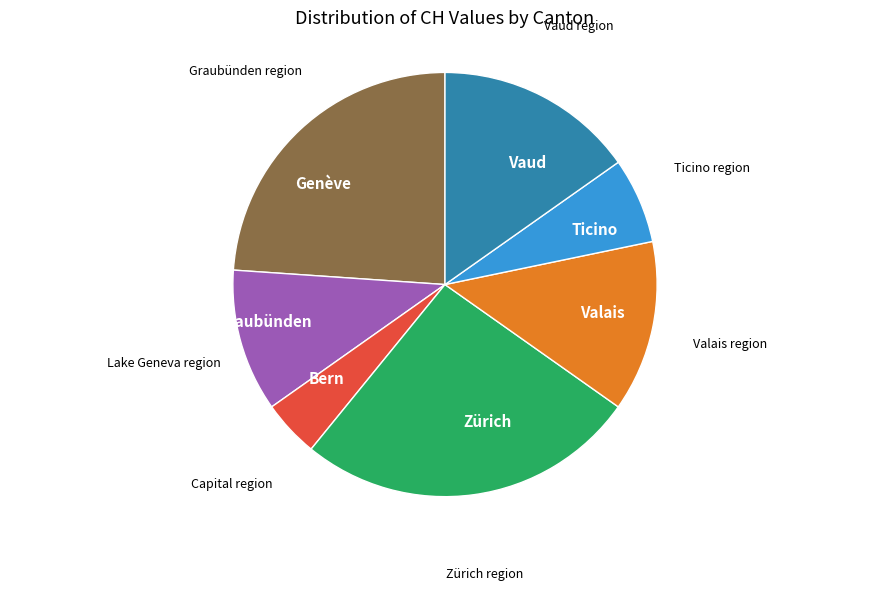

Is it true that Zürich is 33% of the pie?

False